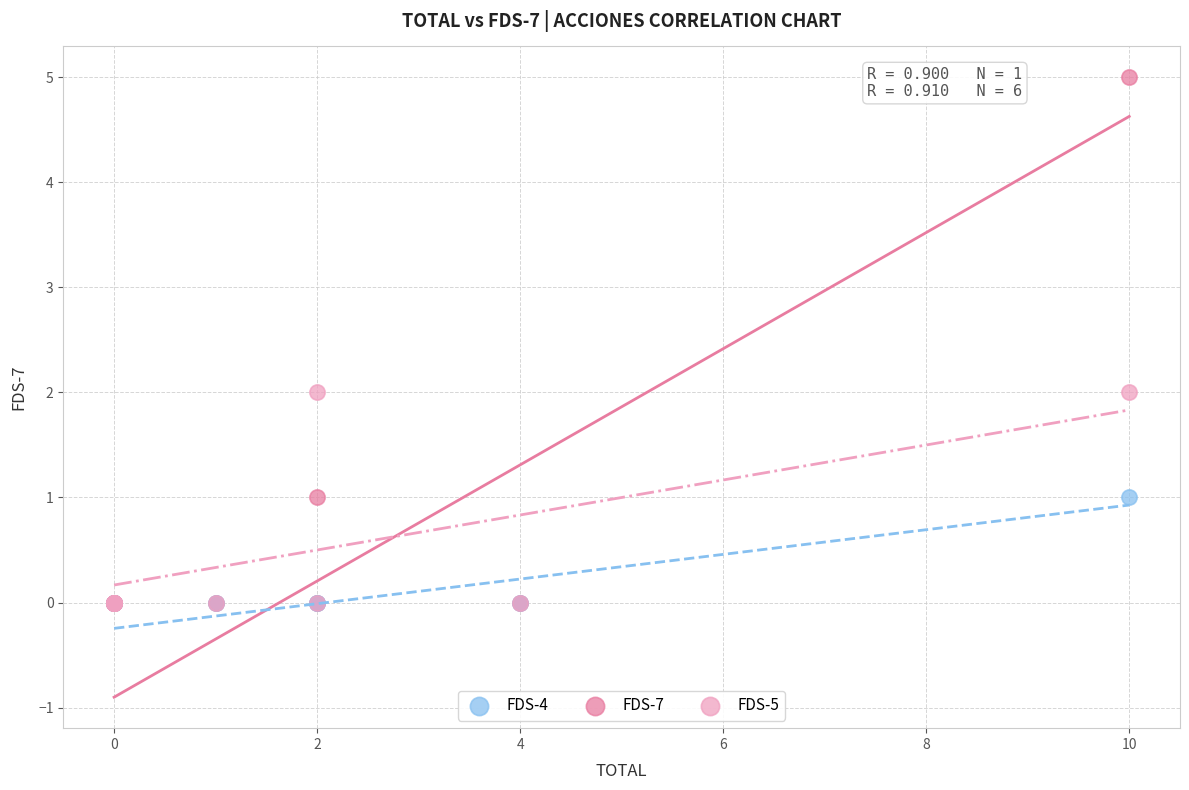

Which series contains the highest Y value?

FDS-7